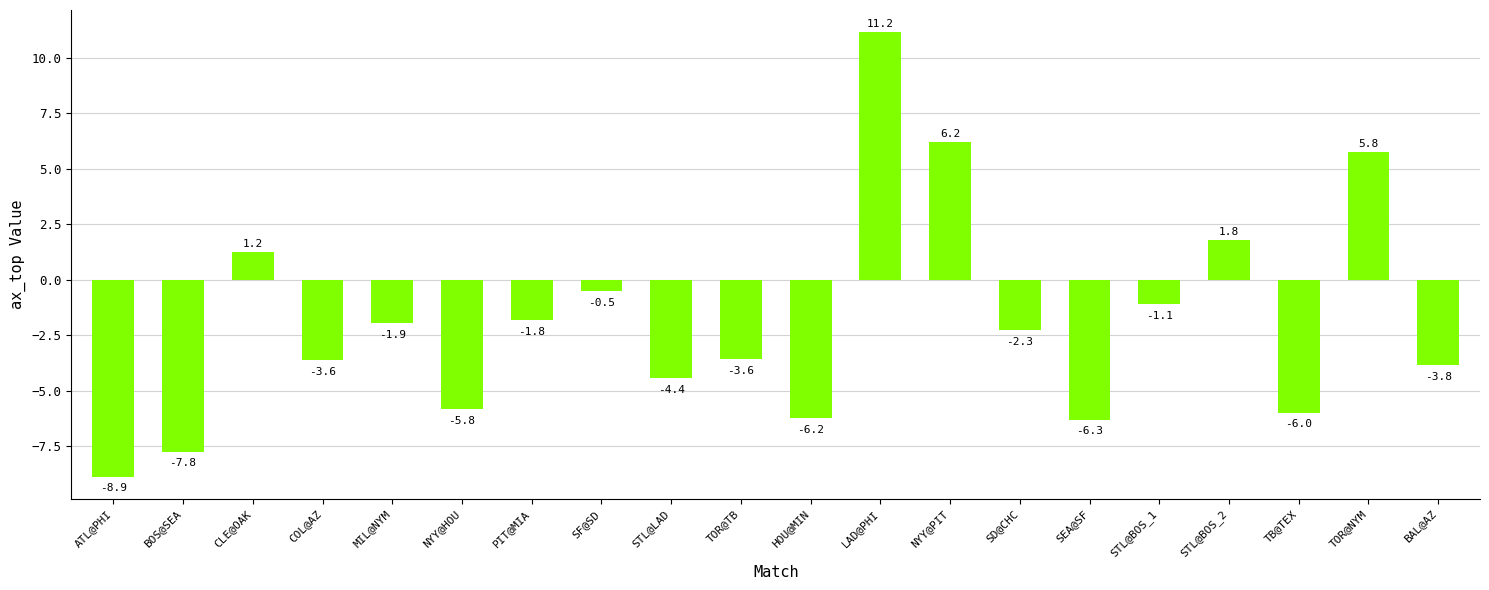

At which label does the data first exceed -2?

CLE@OAK